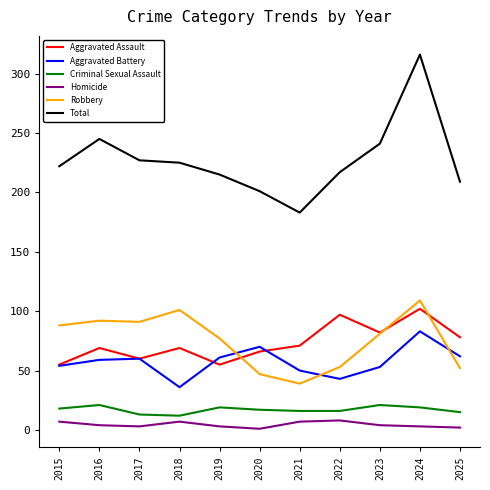

Which series has the largest total across all categories?

Total